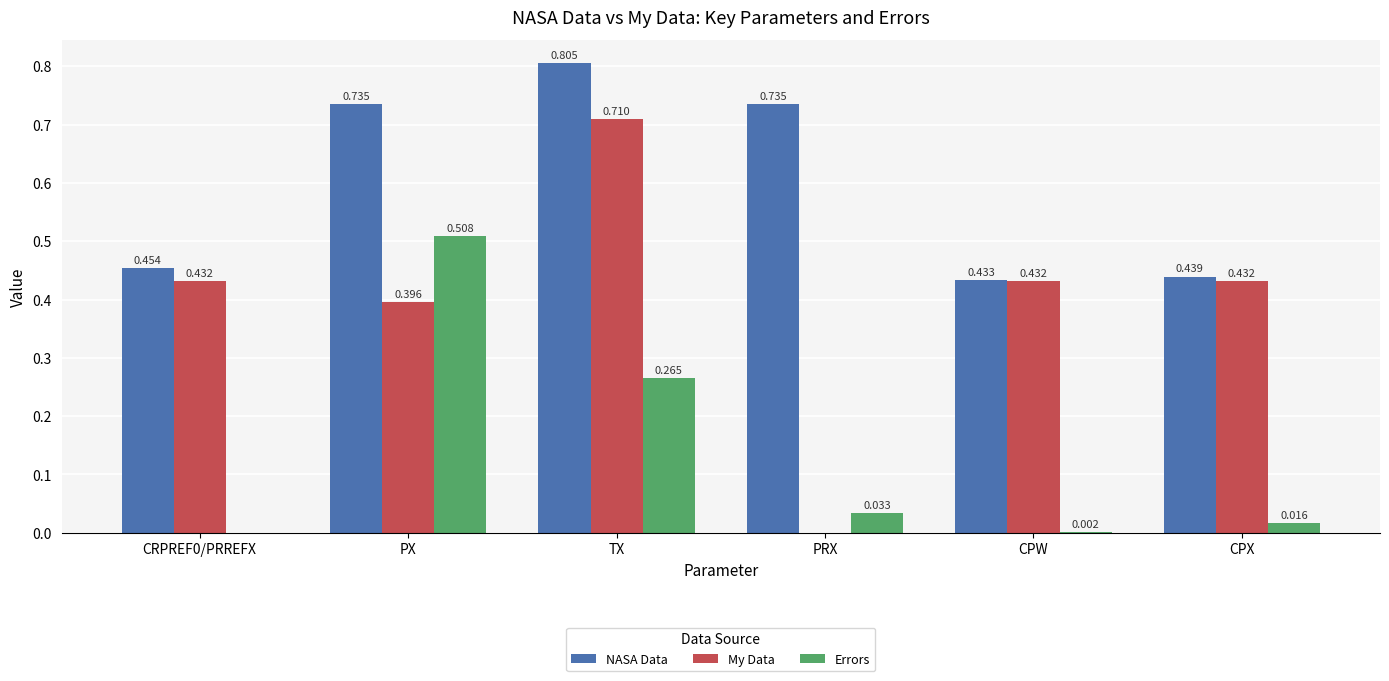

Which label corresponds to the largest value in the chart?

TX